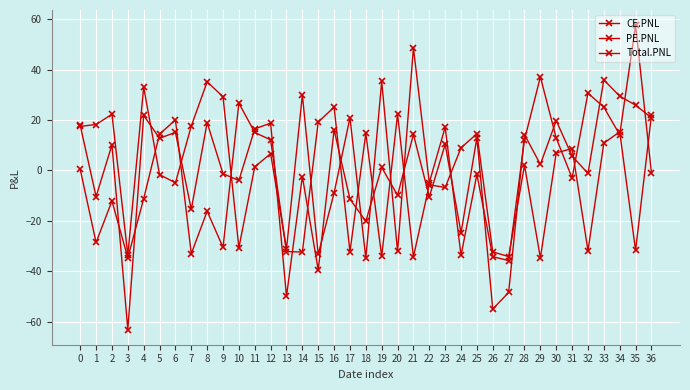

How many data points in PE.PNL are above 12?

19